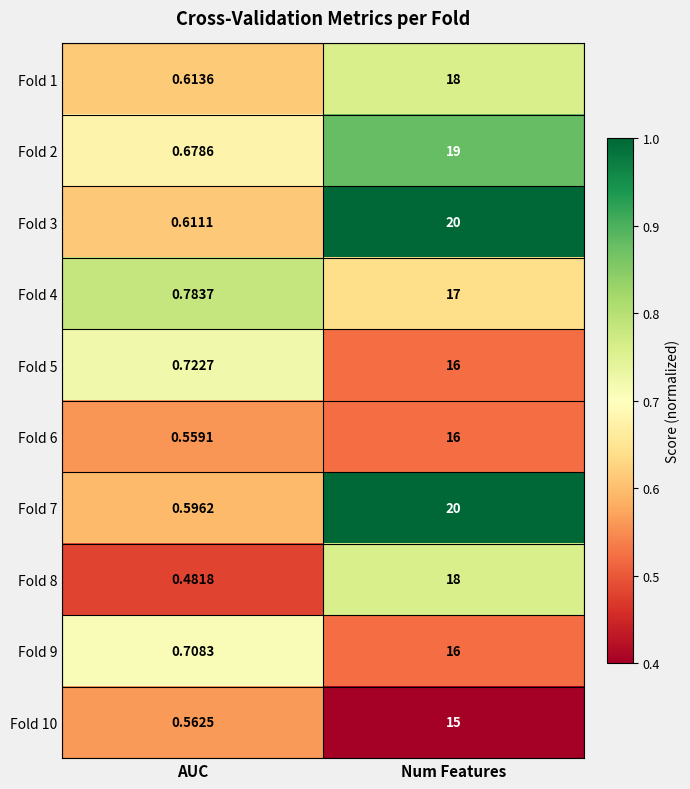

At which category is the sum across all series the highest?

Num Features